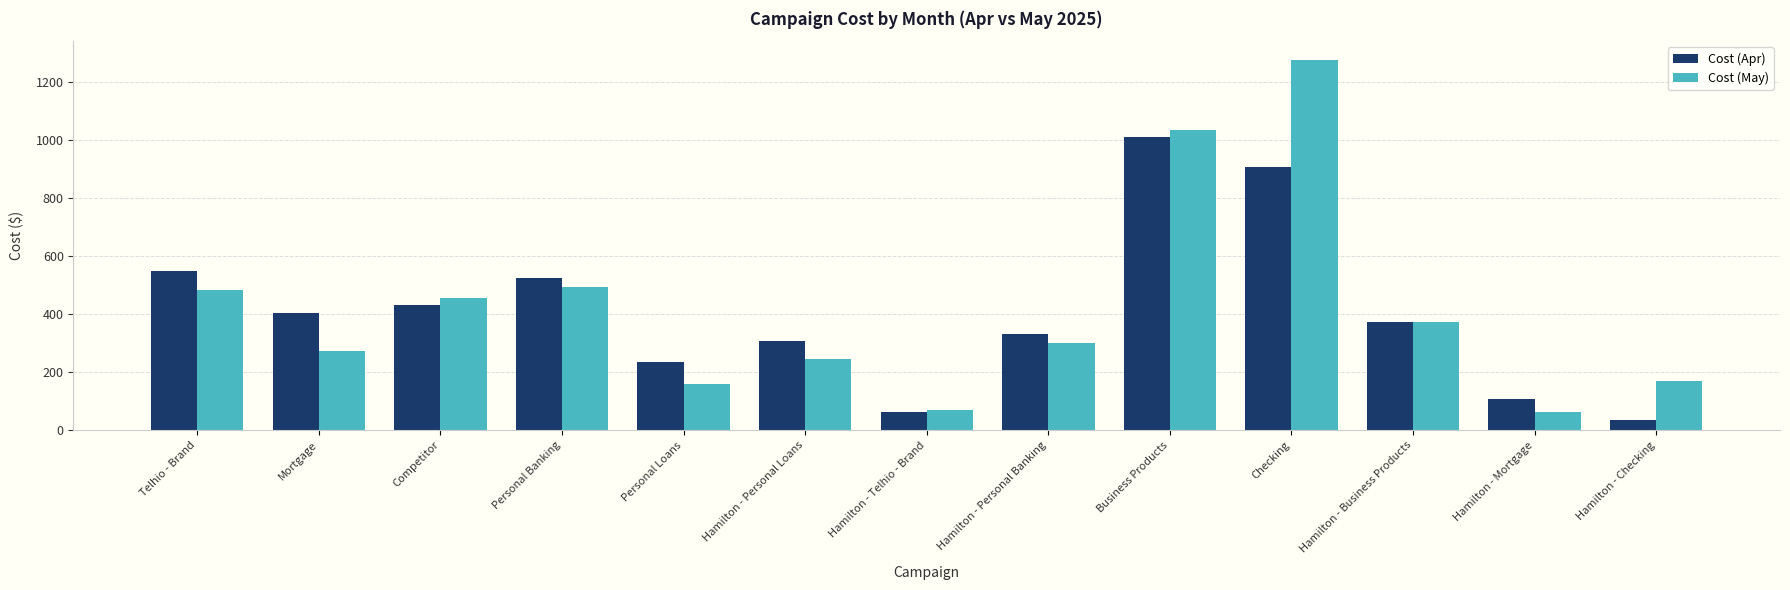

What is the label of the 6th bar from the right?

Hamilton - Personal Banking